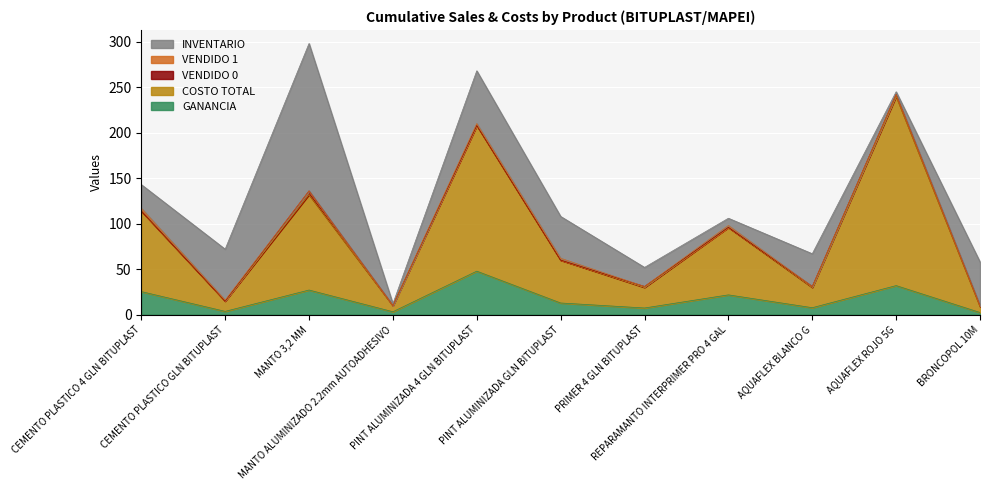

How many interior local peaks does the GANANCIA series have?

4